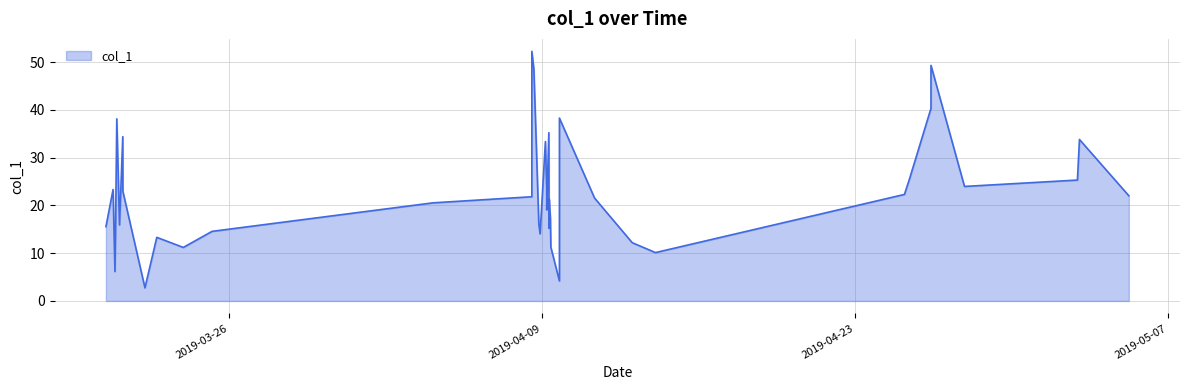

What is the maximum value shown in the chart?

52.2